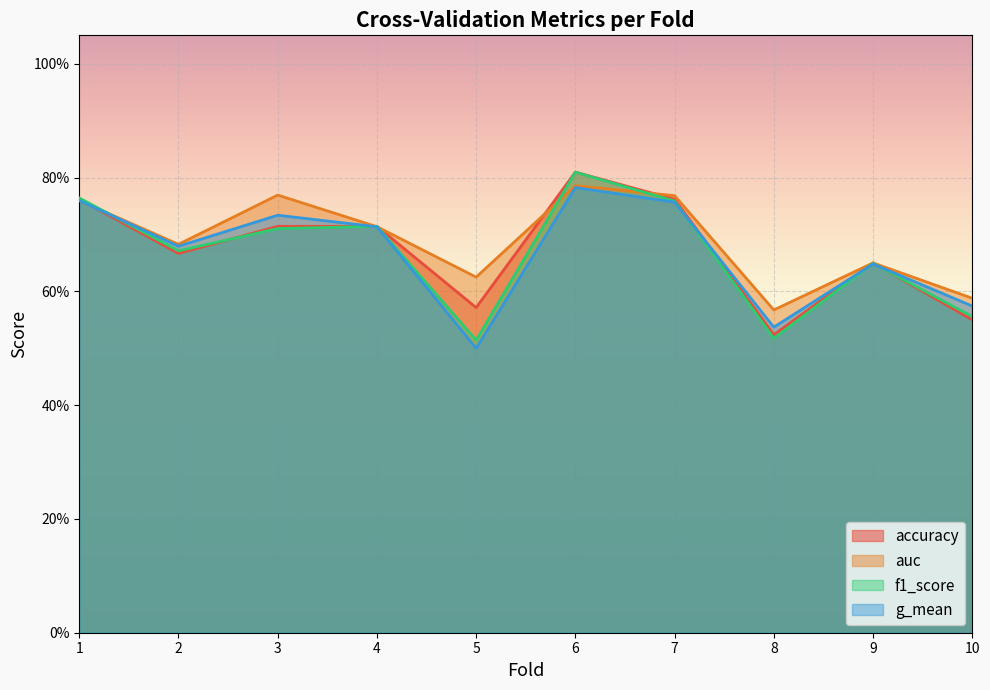

What is the difference between the f1_score values at 8 and 1?

0.2